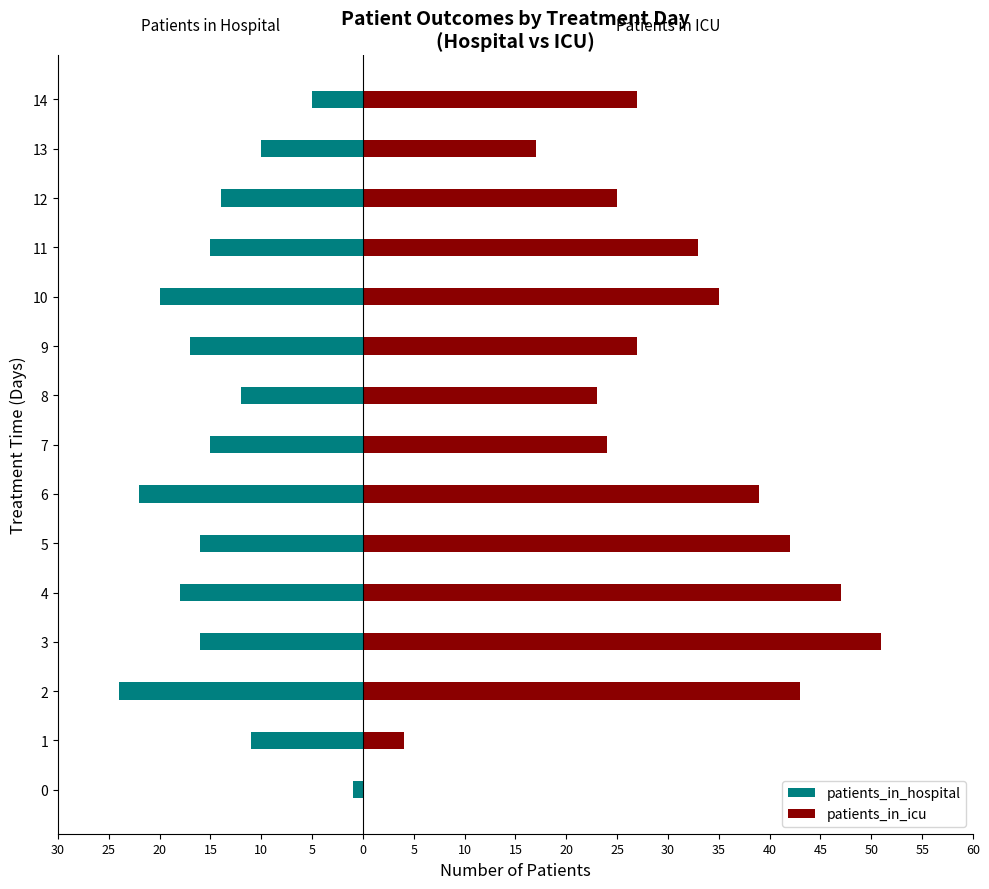

Which series has the largest range (max minus min)?

patients_in_icu